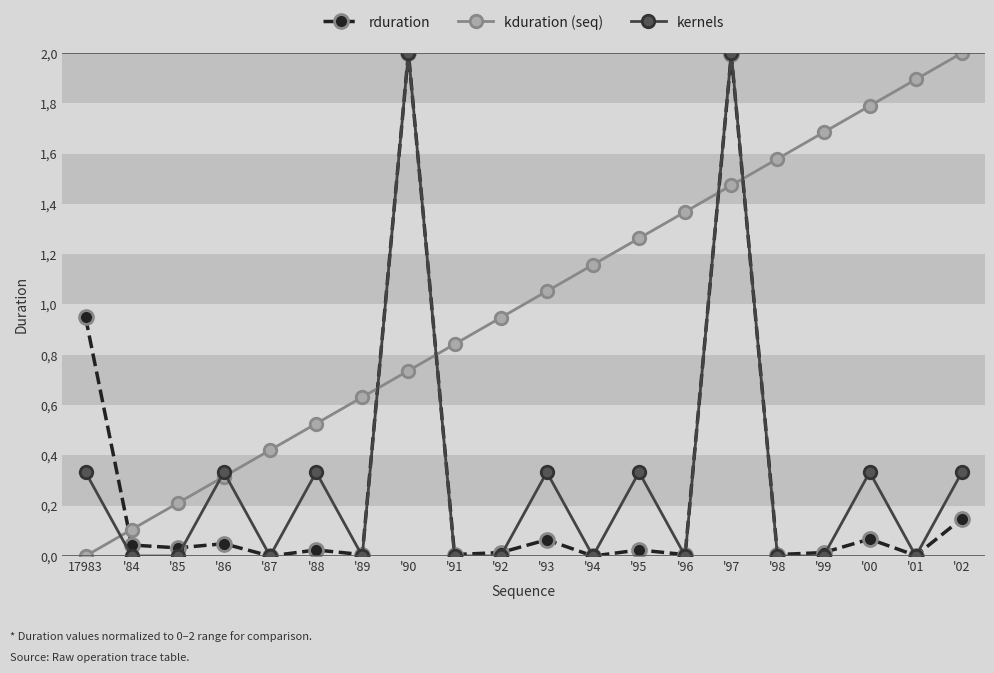

Reading left to right, extract all data points from this chart.

rduration: 0.9	0.0	0.0	0.0	0.0	0.0	0.0	2.0	0.0	0.0	0.1	0.0	0.0	0.0	2.0	0.0	0.0	0.1	0.0	0.1
kduration (seq): 0.0	0.1	0.2	0.3	0.4	0.5	0.6	0.7	0.8	0.9	1.1	1.2	1.3	1.4	1.5	1.6	1.7	1.8	1.9	2.0
kernels: 0.3	0.0	0.0	0.3	0.0	0.3	0.0	2.0	0.0	0.0	0.3	0.0	0.3	0.0	2.0	0.0	0.0	0.3	0.0	0.3